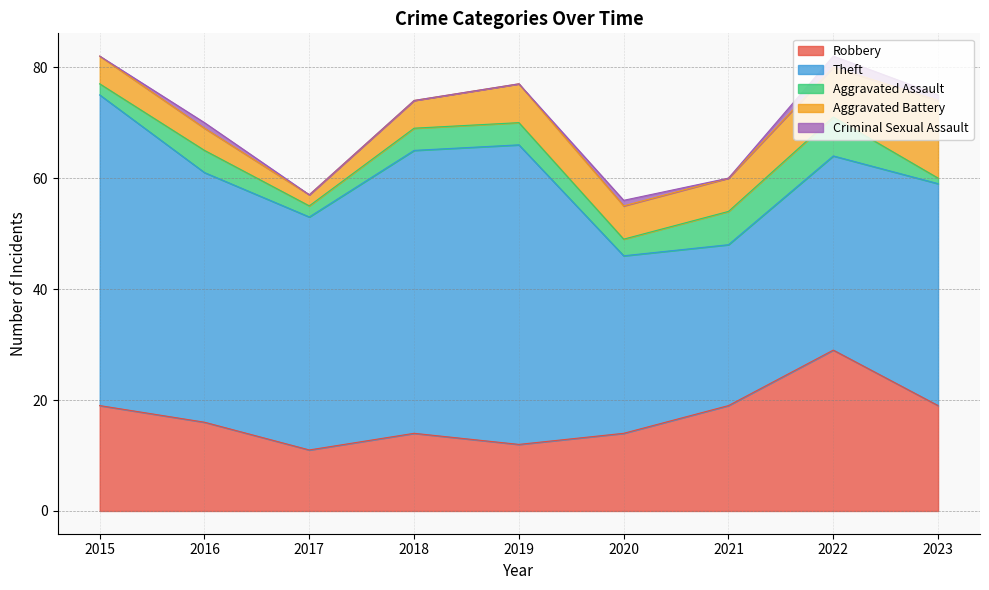

How many interior local valleys does the Aggravated Assault series have?

2